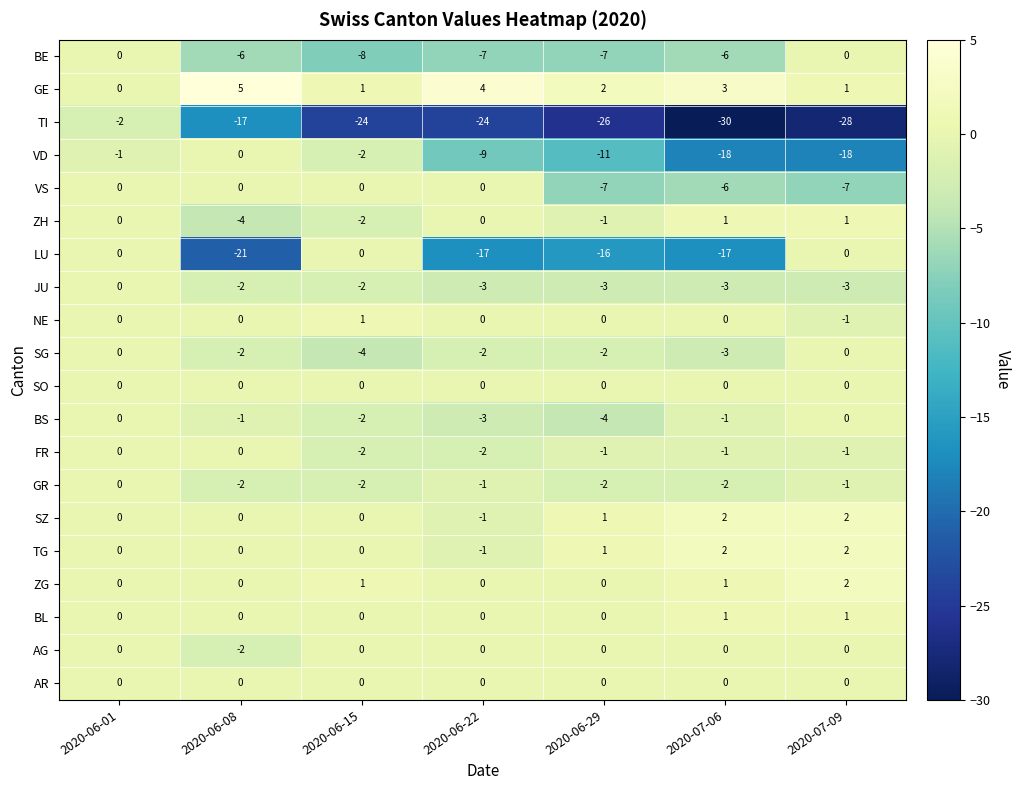

How many series are shown in this chart?

20